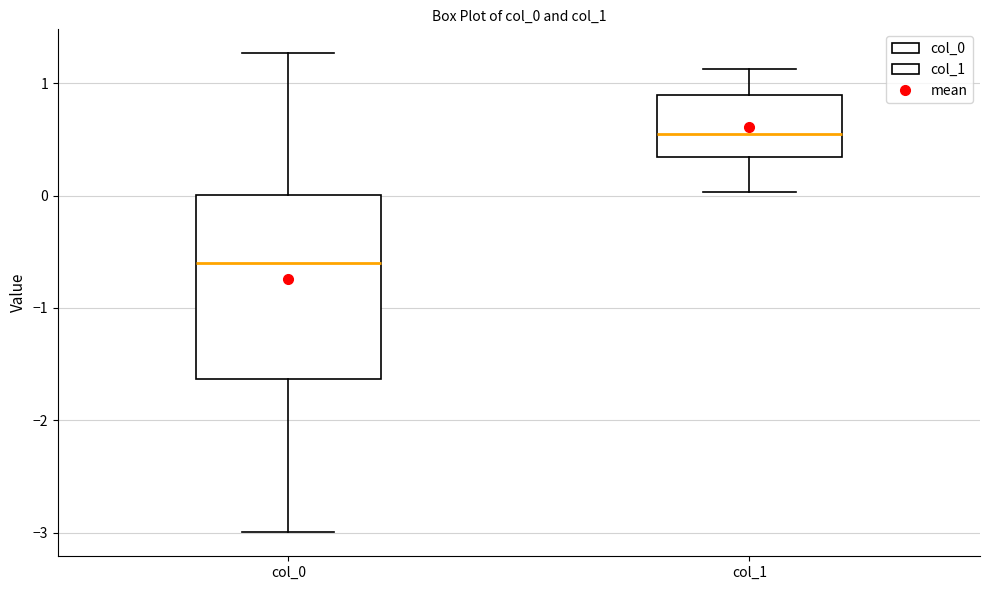

Which box is the tallest, from its lower edge to its upper edge?

col_0